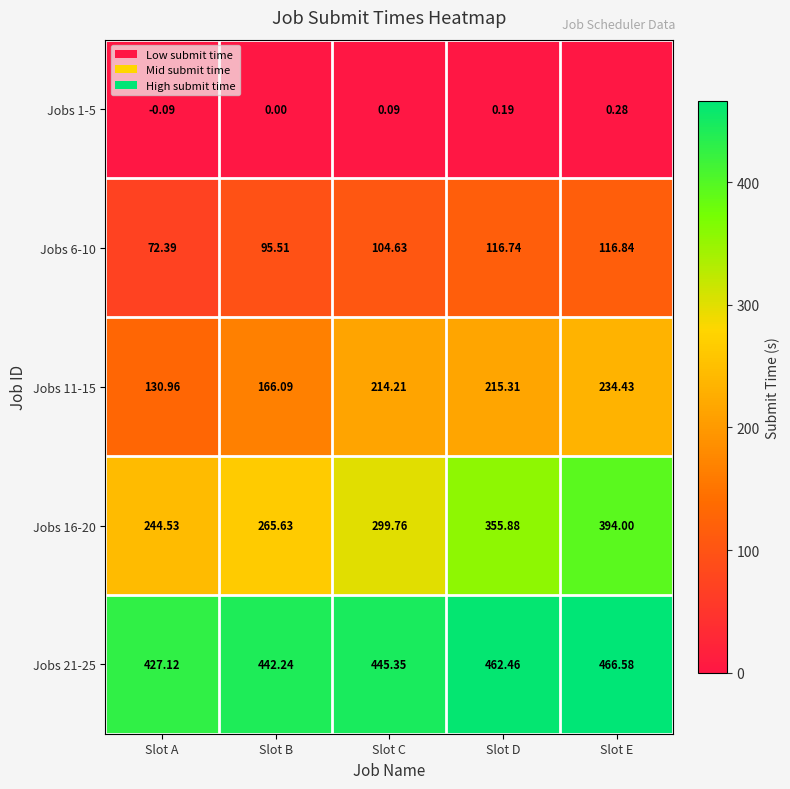

How many series are shown in this chart?

5